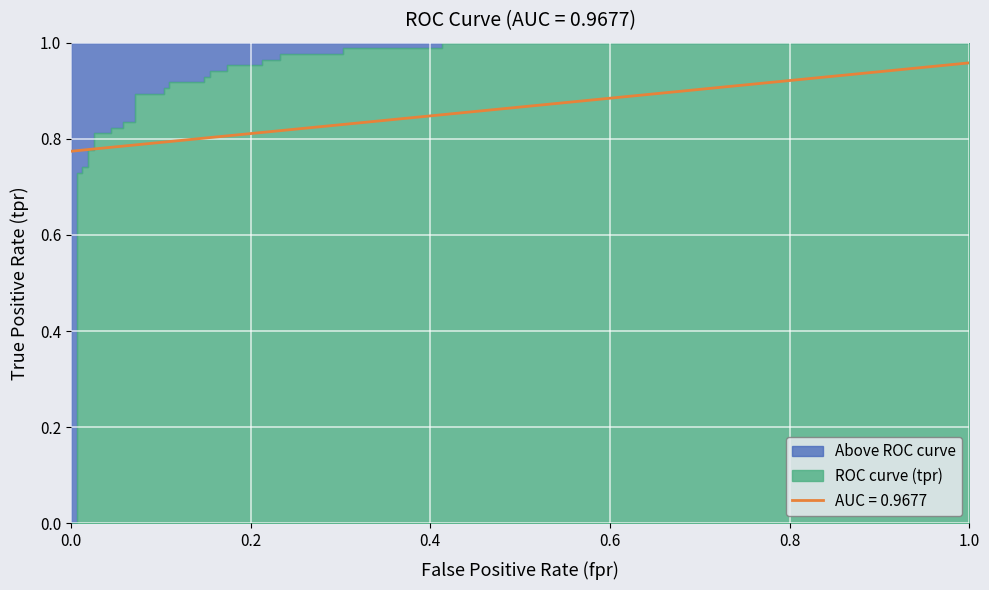

The value at 1.0 is 1.4. True or false?

False